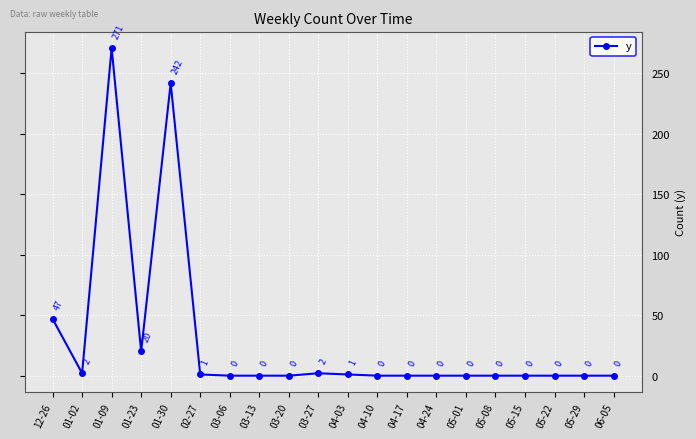

What is the change in value from 12-26 to 01-23?

-27